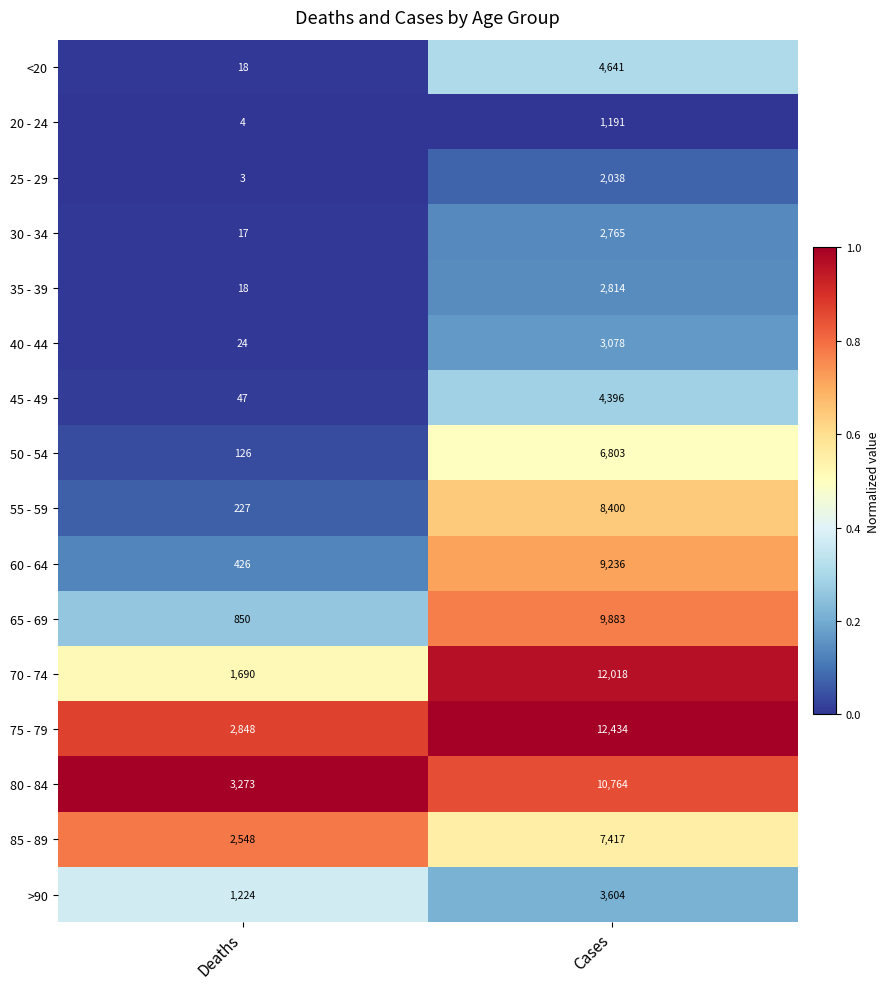

Is the value of 40 - 44 at Cases greater than the value of 85 - 89 at Cases?

No